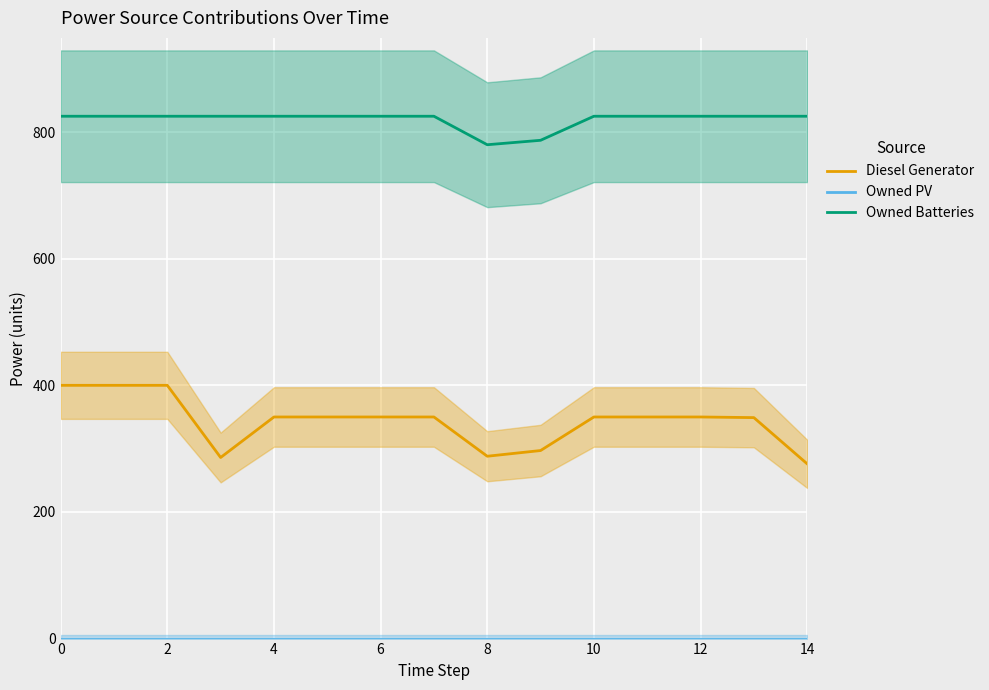

True or false: Diesel Generator and Owned Batteries intersect in this chart.

False